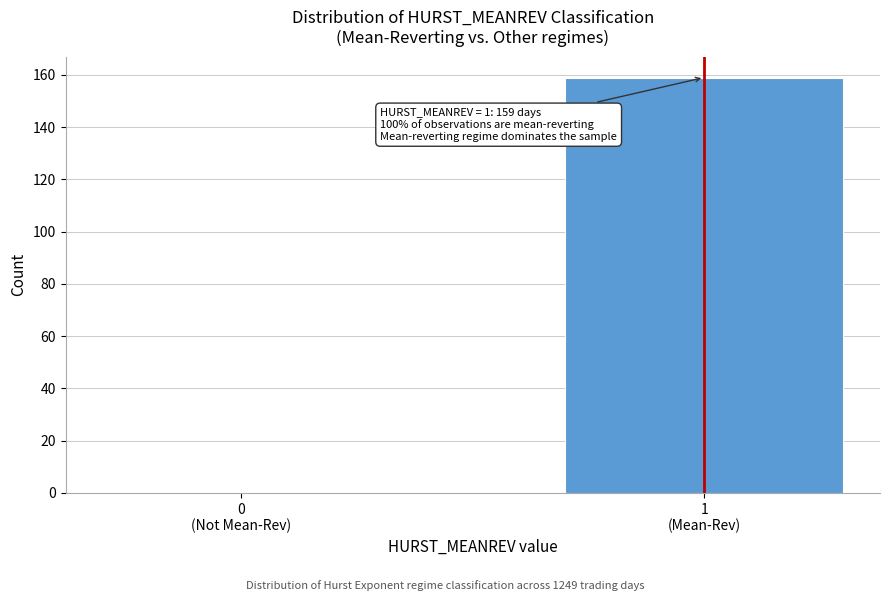

What is the greatest value displayed?

159